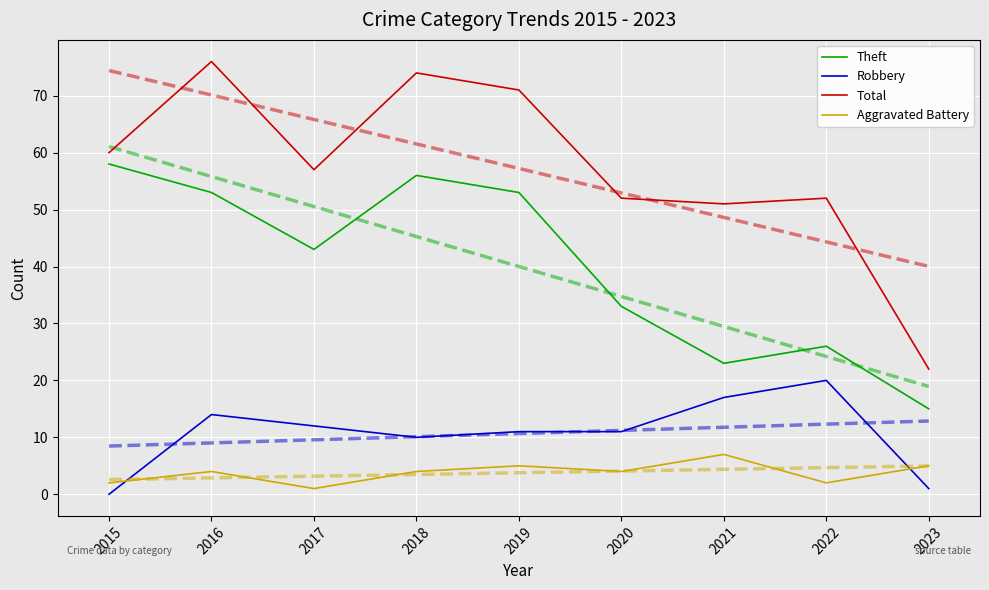

Reading left to right, extract all data points from this chart.

Theft: 58	53	43	56	53	33	23	26	15
Robbery: 0	14	12	10	11	11	17	20	1
Total: 60	76	57	74	71	52	51	52	22
Aggravated Battery: 2	4	1	4	5	4	7	2	5